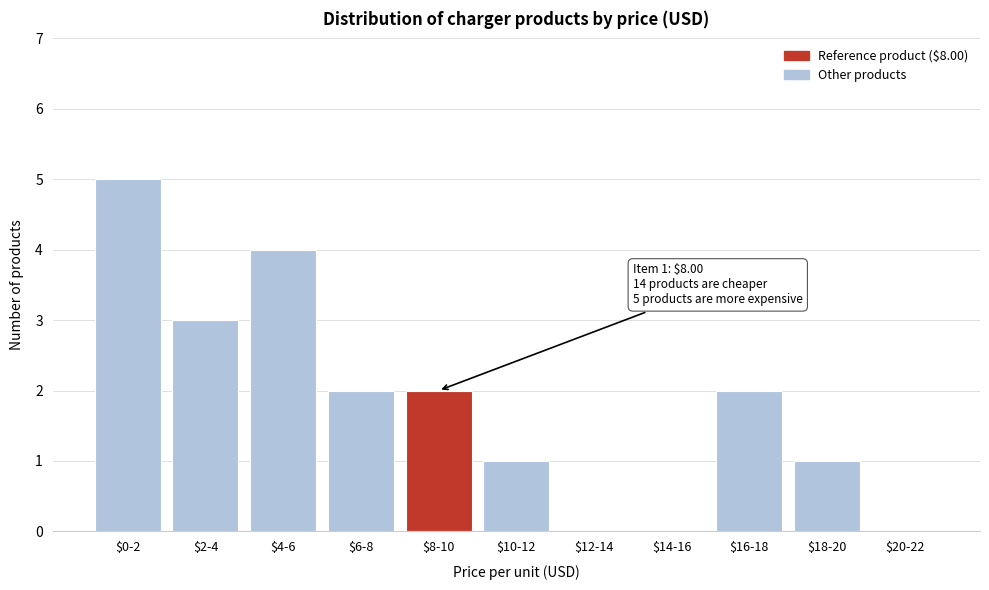

True or false: the data shows 2 at $18-20.

False